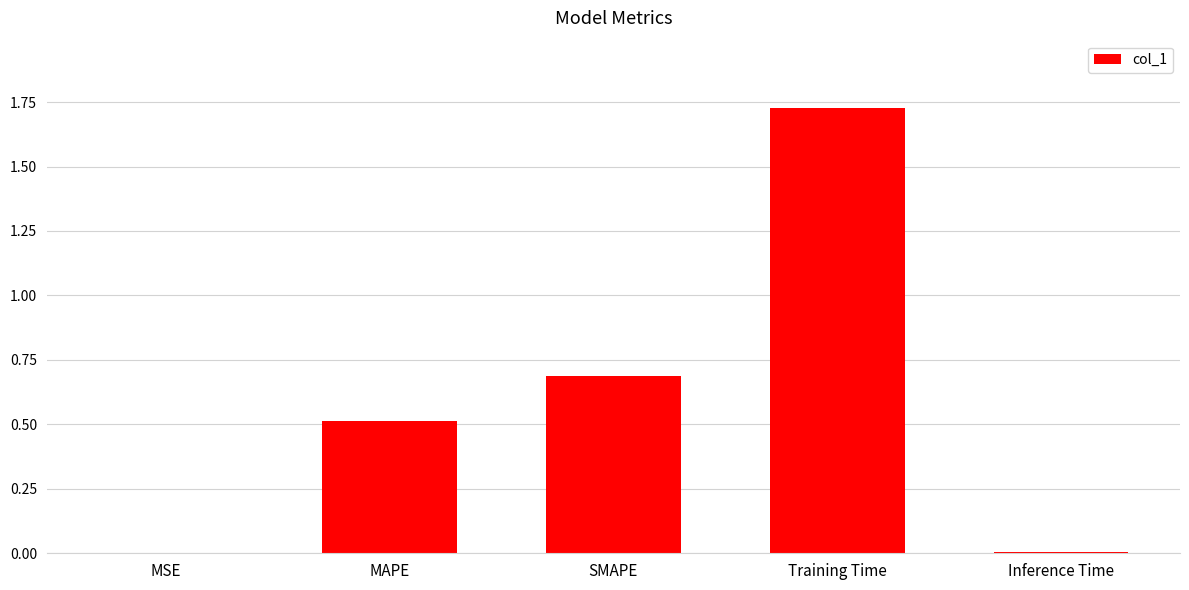

Which category has the highest value across all series?

Training Time